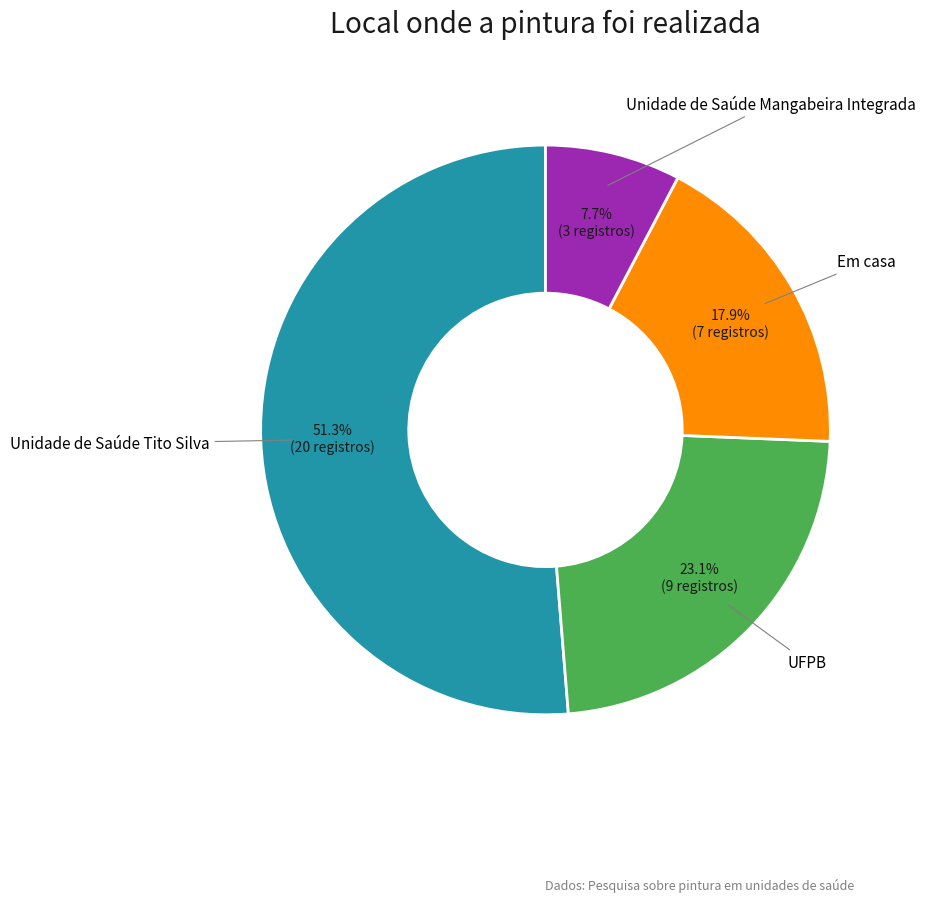

Which slice represents more than half of the pie?

Unidade de Saúde Tito Silva